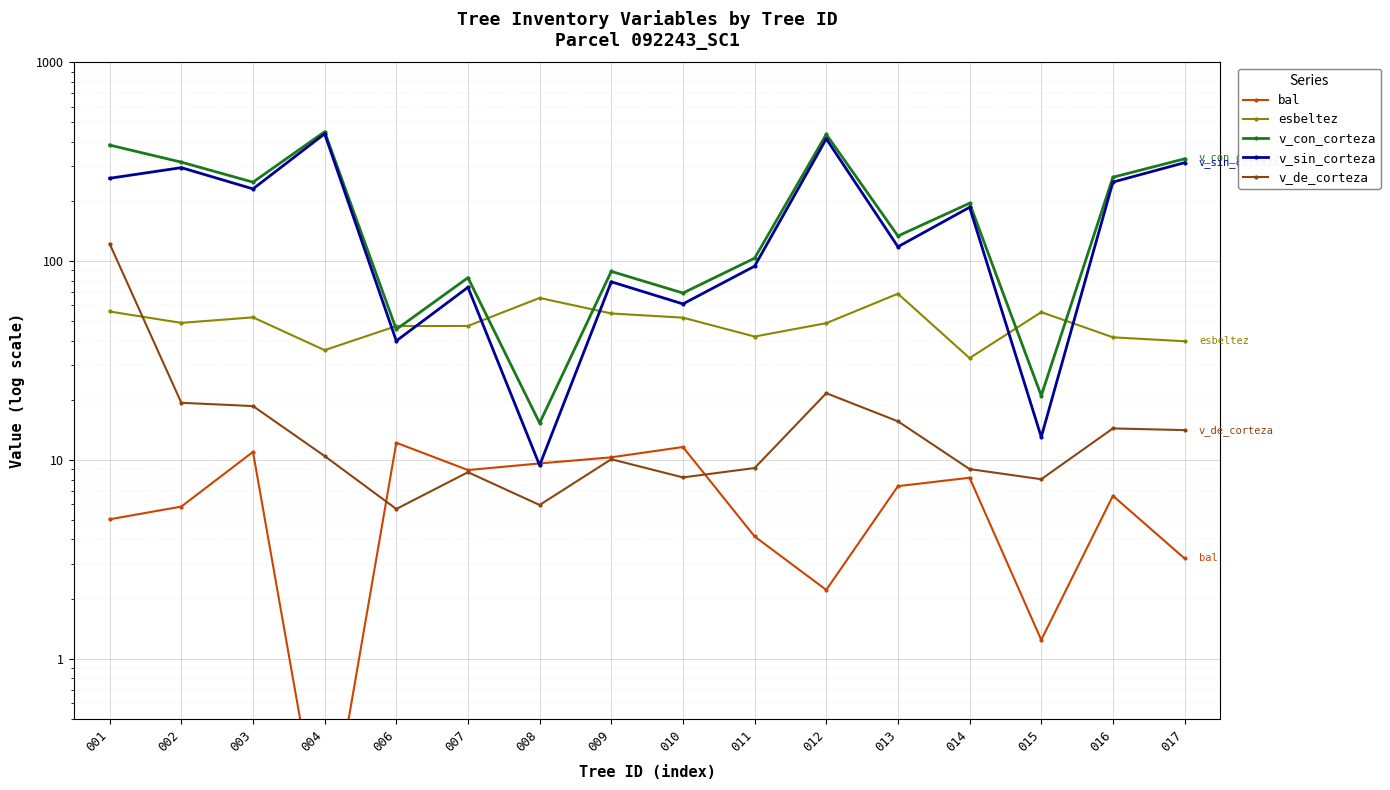

Which series has the largest range (max minus min)?

v_con_corteza